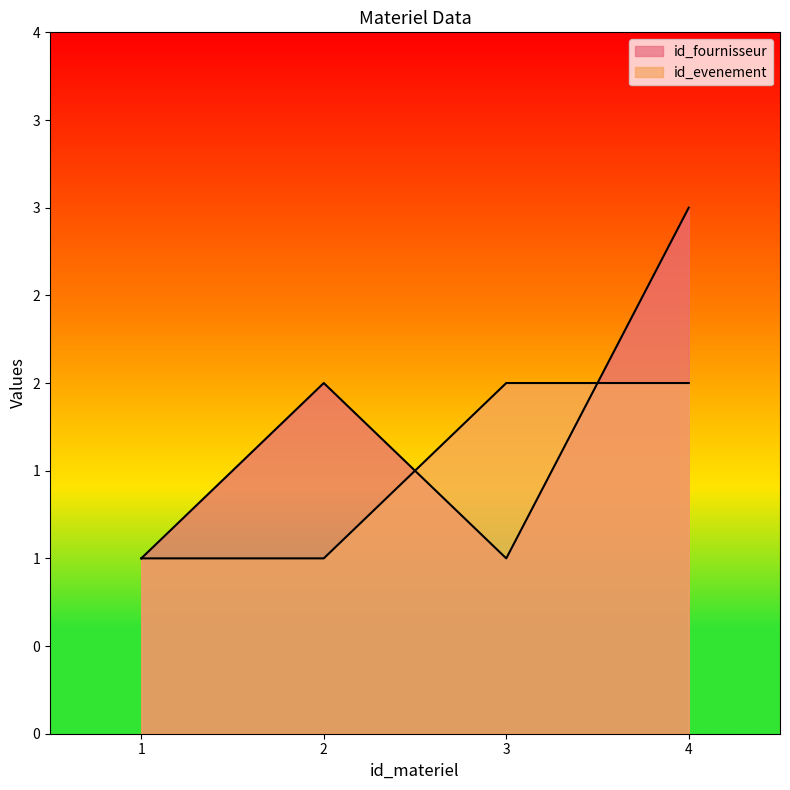

What is the value of the id_fournisseur point at the 1st from the left?

1